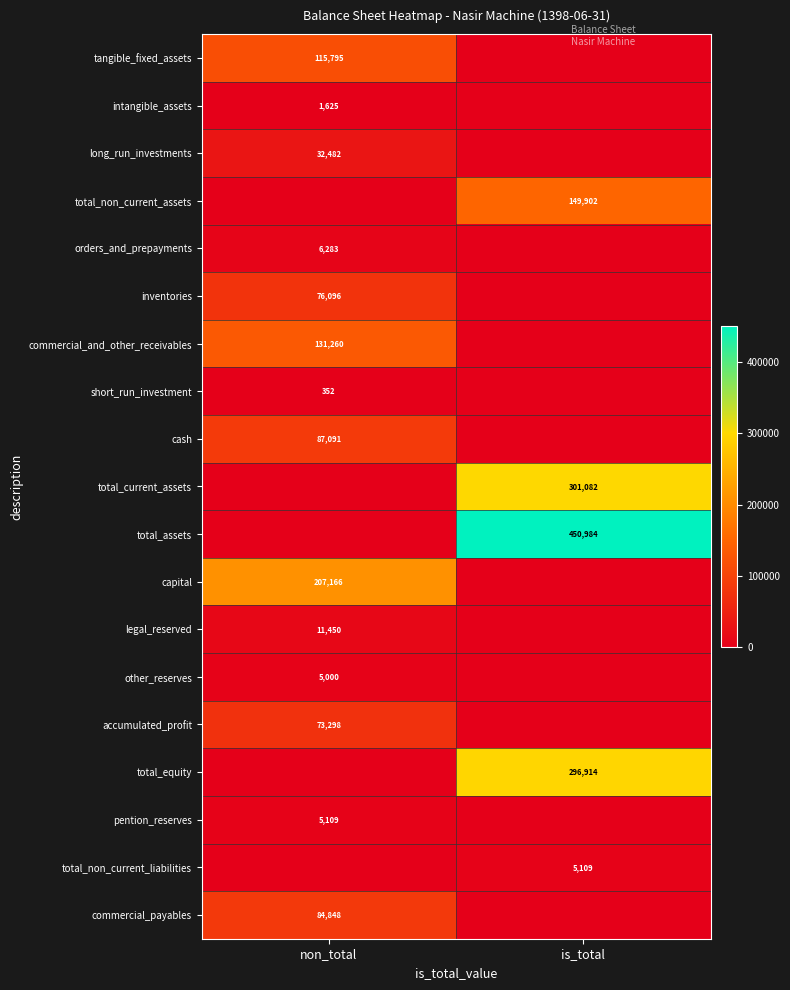

Is it true that inventories equals 76096 at non_total?

True